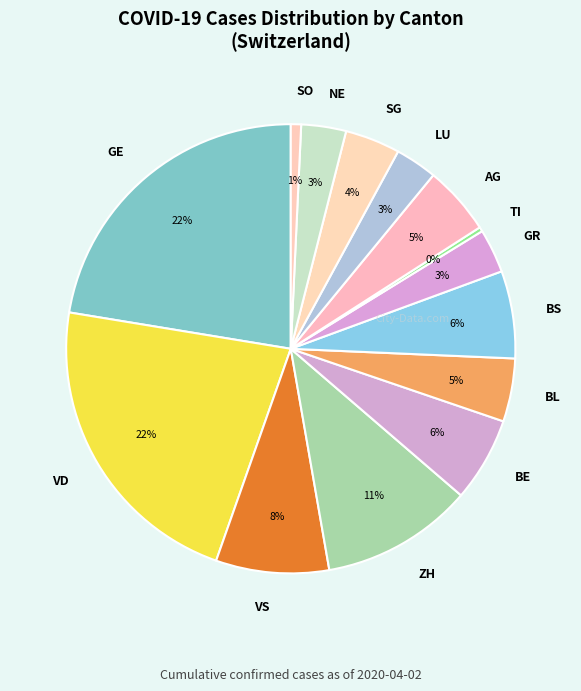

Which has a higher value, TI or BL?

BL